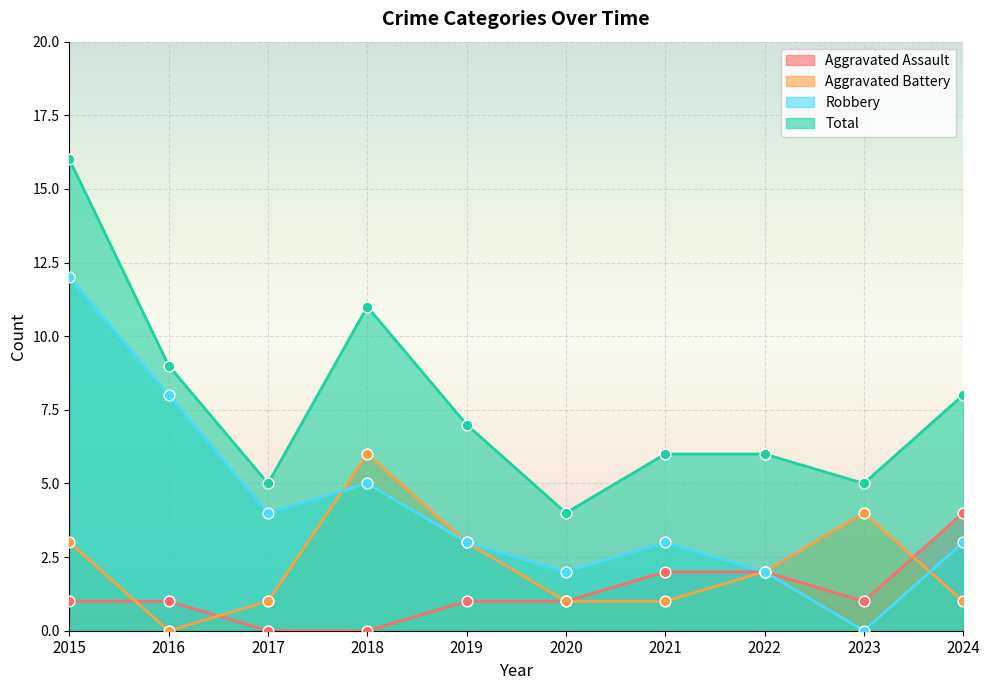

Which series reaches the maximum Y coordinate?

Total